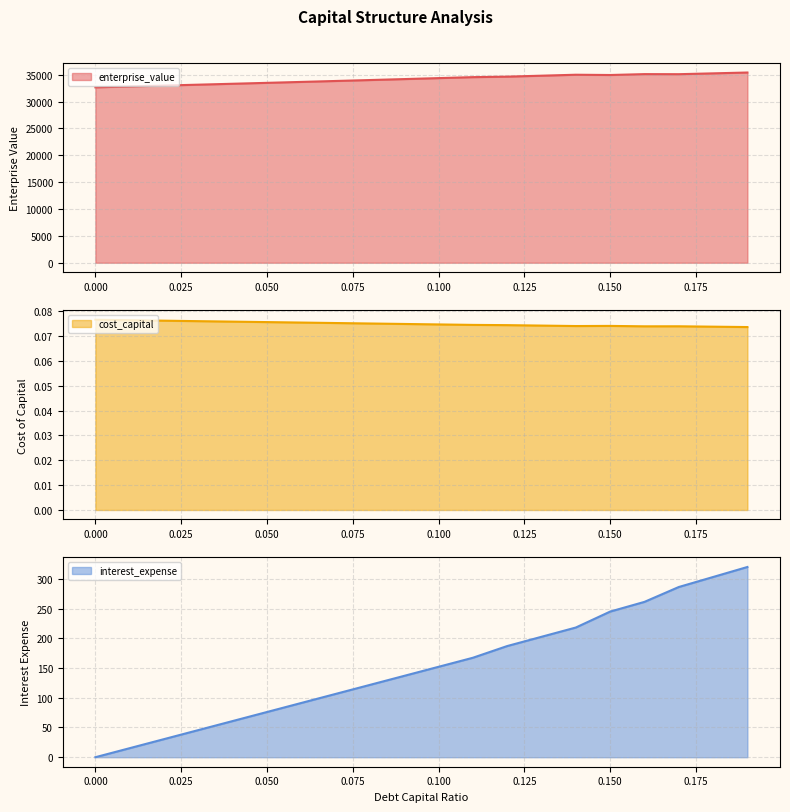

What is the average value of the enterprise_value series?

34149.2